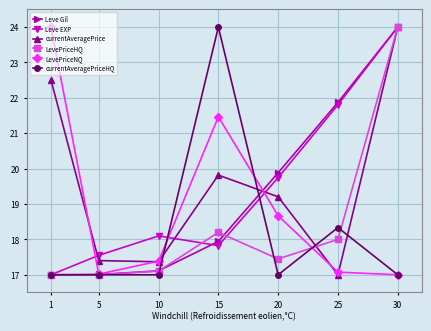

What is the spread (max minus min) of values at 15?

6.2